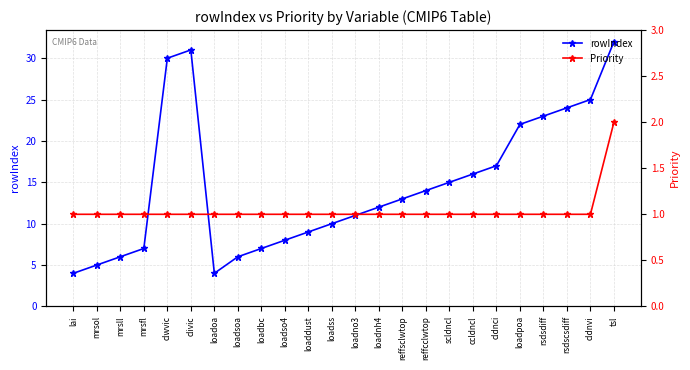

At how many categories does at least one series exceed 10?

14